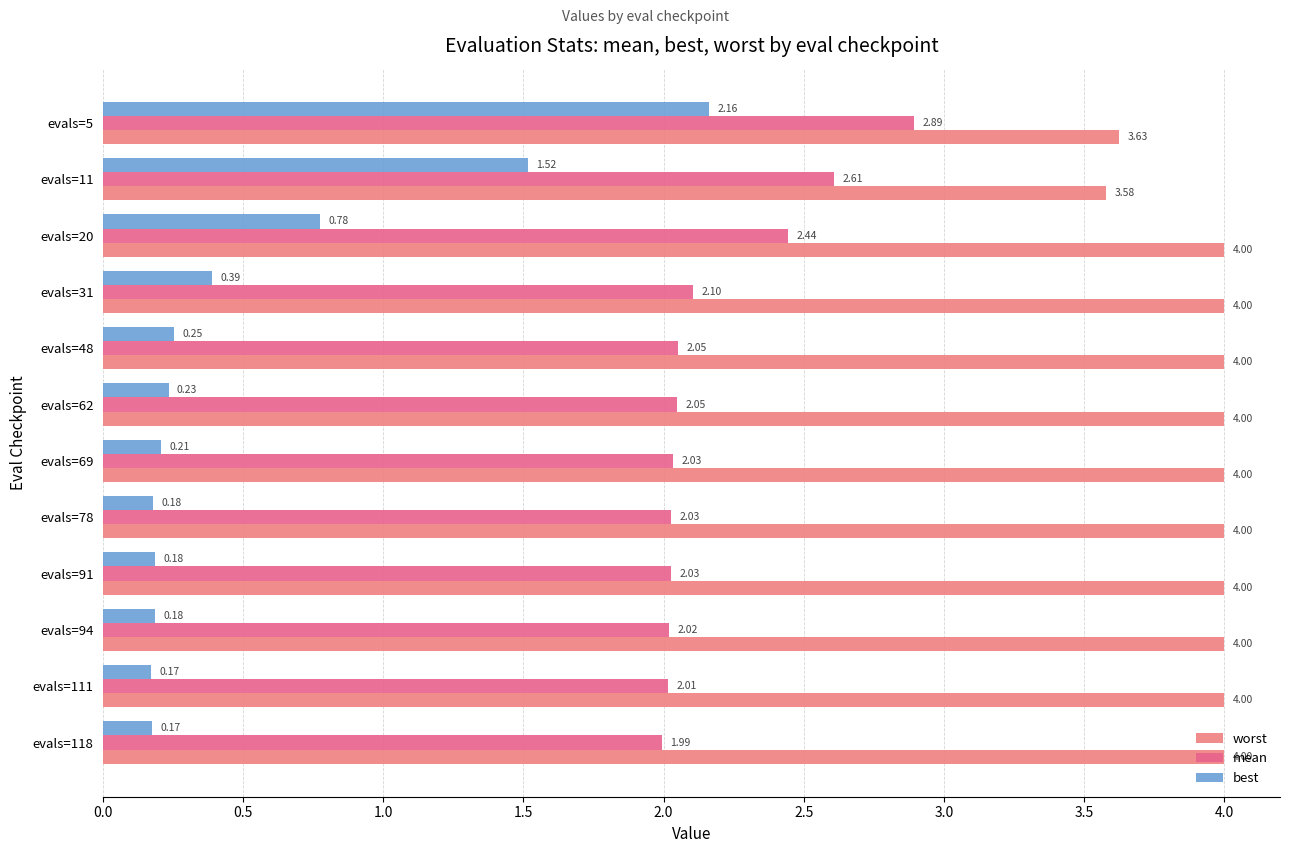

What is the difference between the maximum and minimum values in the best series?

2.0